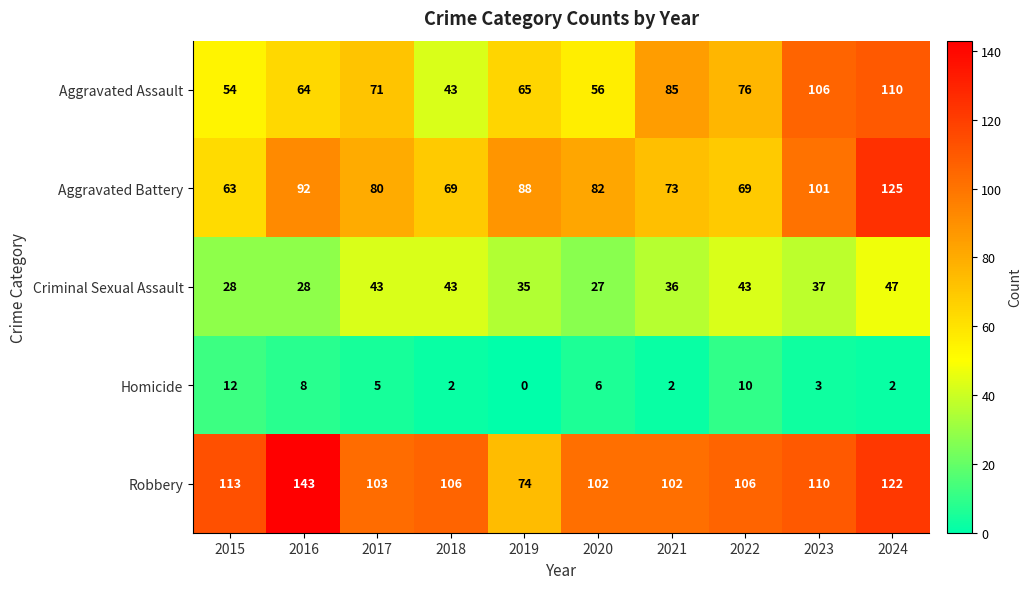

The value of Homicide at 2018 is 1. True or false?

False